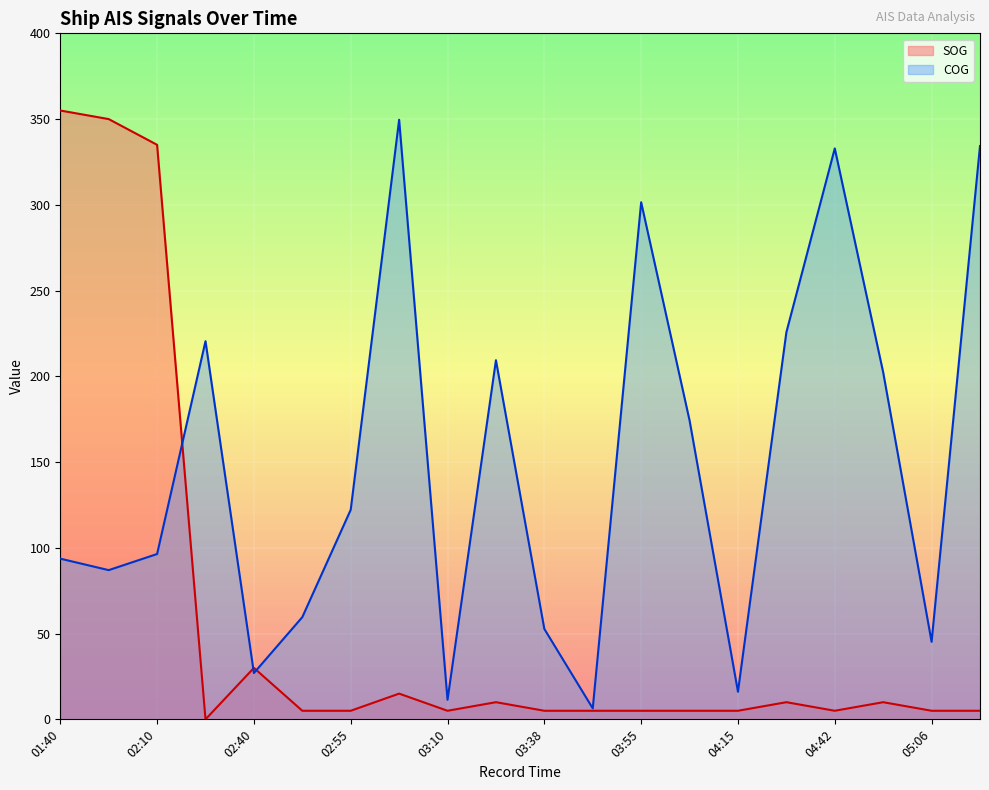

What is the spread (max minus min) of values at 01:40?

261.3